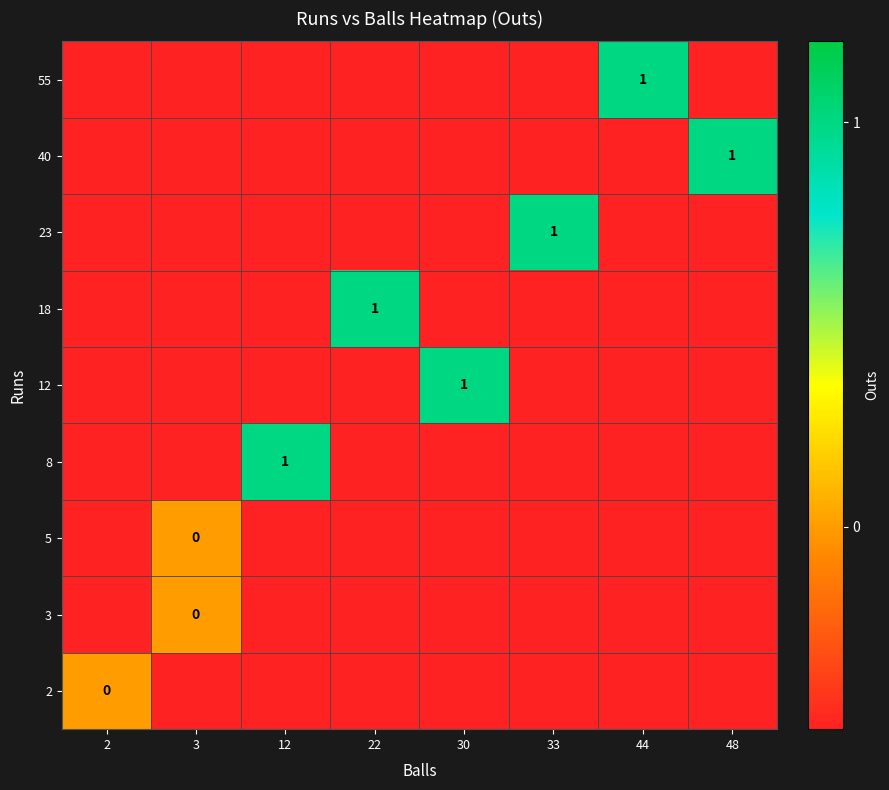

Rank the series by their maximum value, from lowest to highest.

2, 3, 5, 8, 12, 18, 23, 40, 55